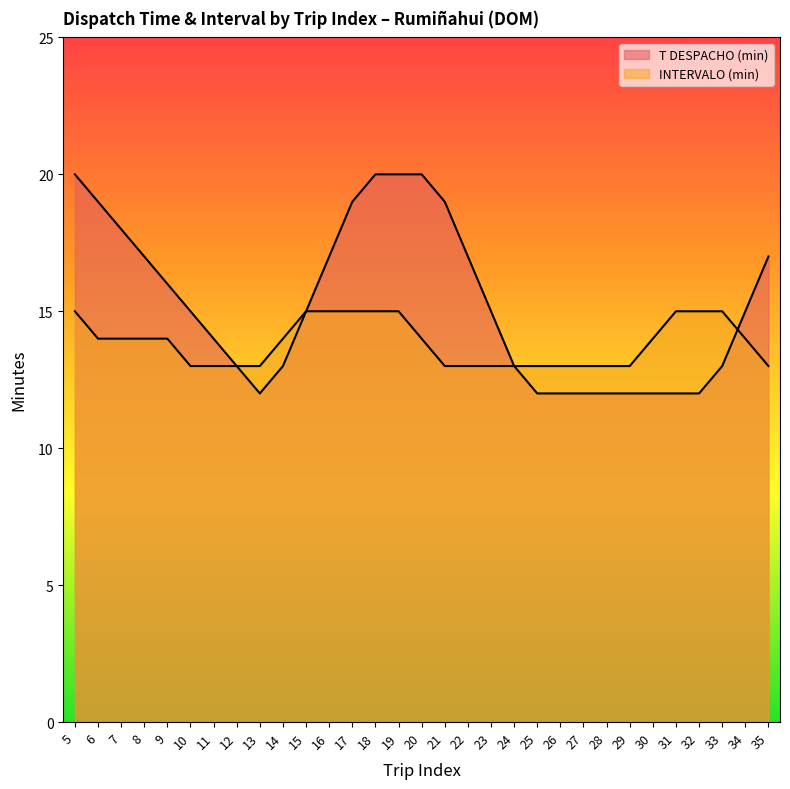

How many intersections are there between T DESPACHO (min) and INTERVALO (min)?

1